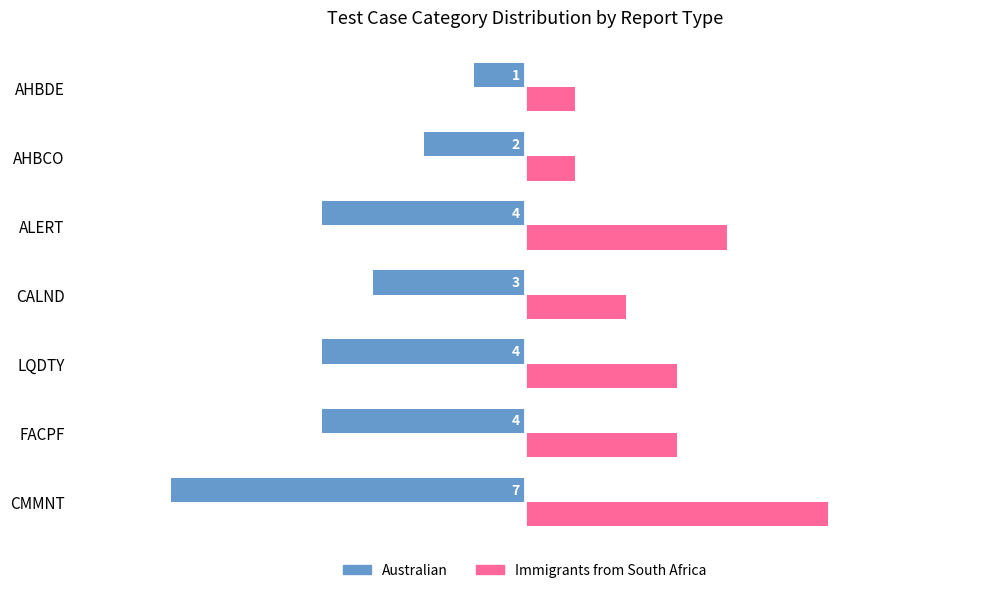

Which series has the largest range (max minus min)?

Australian